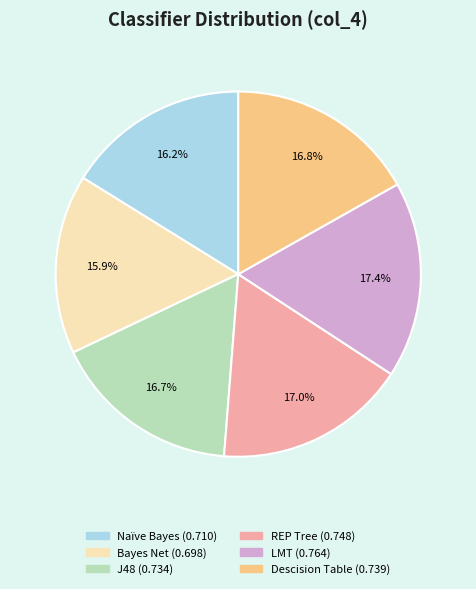

Combined, what portion of the pie is LMT and REP Tree?

34.4%